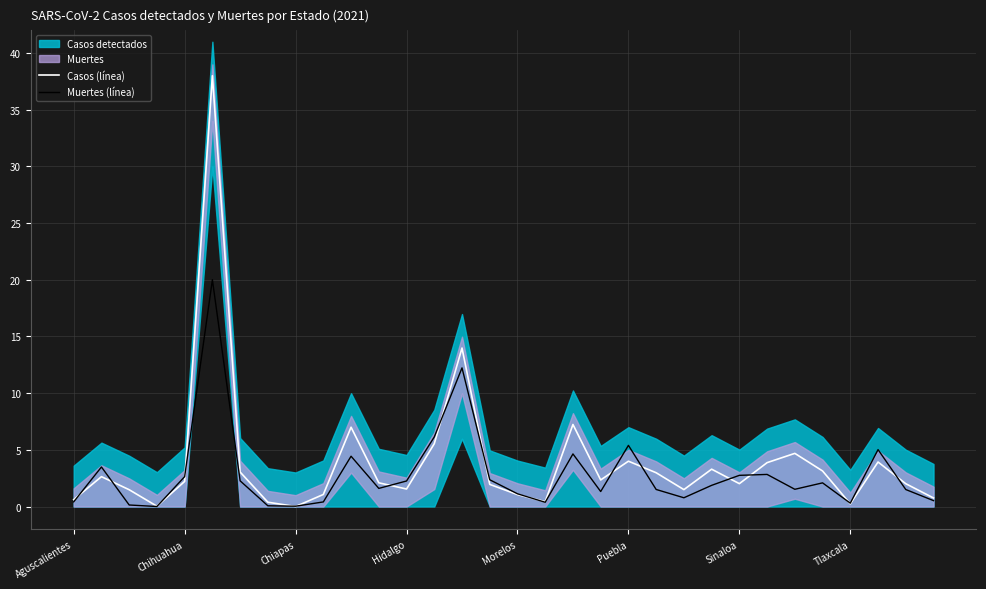

What is the maximum value for Muertes (línea)?

20.0